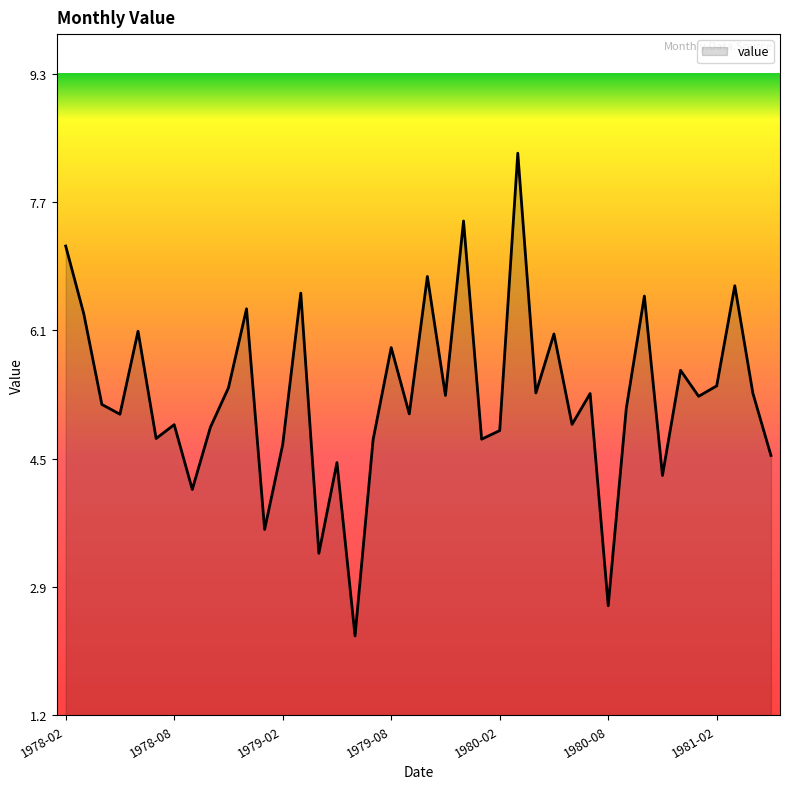

What is the maximum value shown in the chart?

8.3